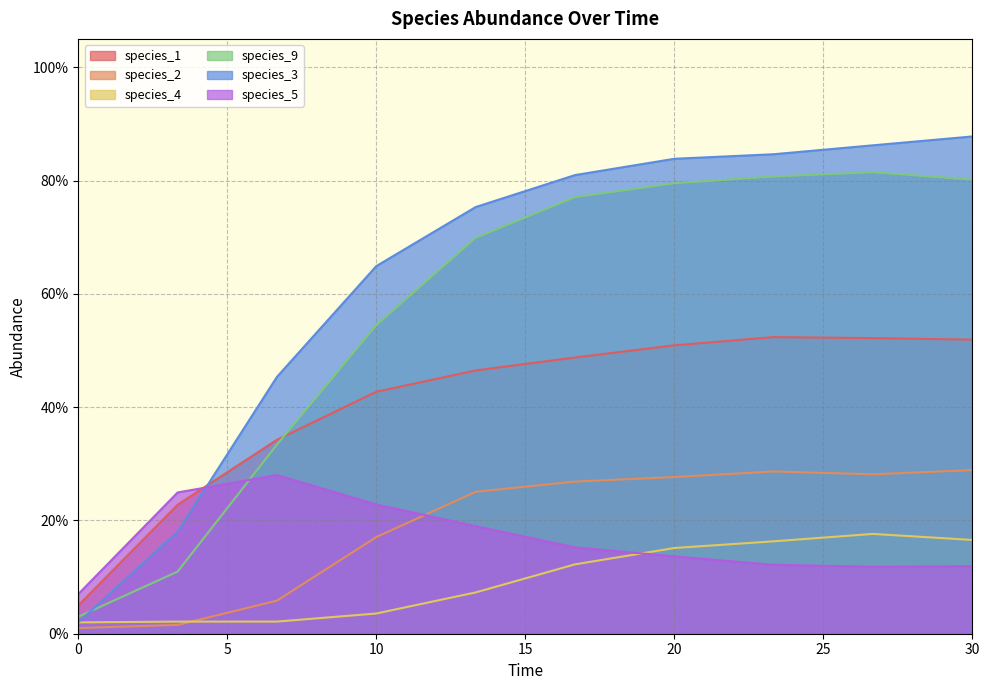

At which category is the sum across all series the highest?

26.666666666666668